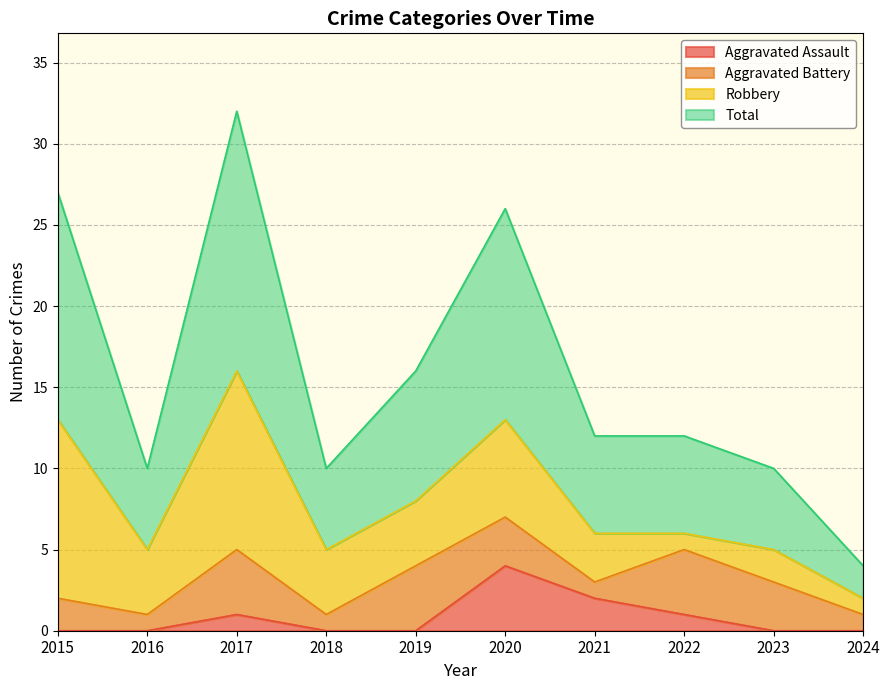

Which category has the highest value in the Aggravated Assault series?

2020